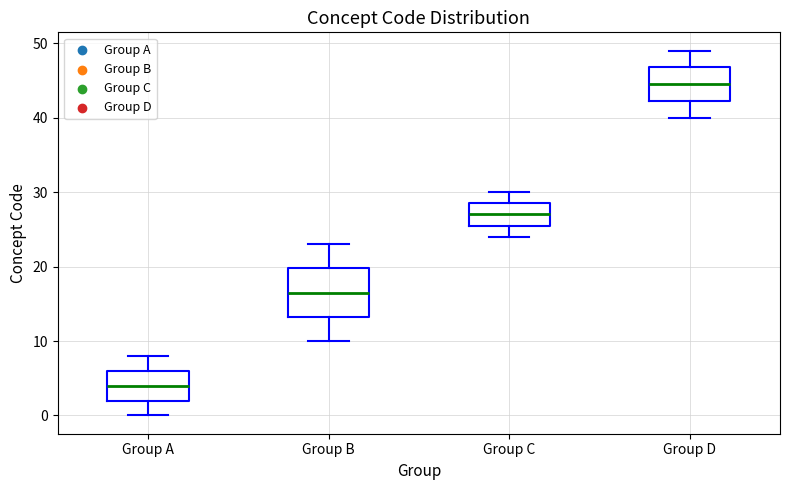

Comparing the boxes themselves (not the whiskers), which one is the tallest?

Group B